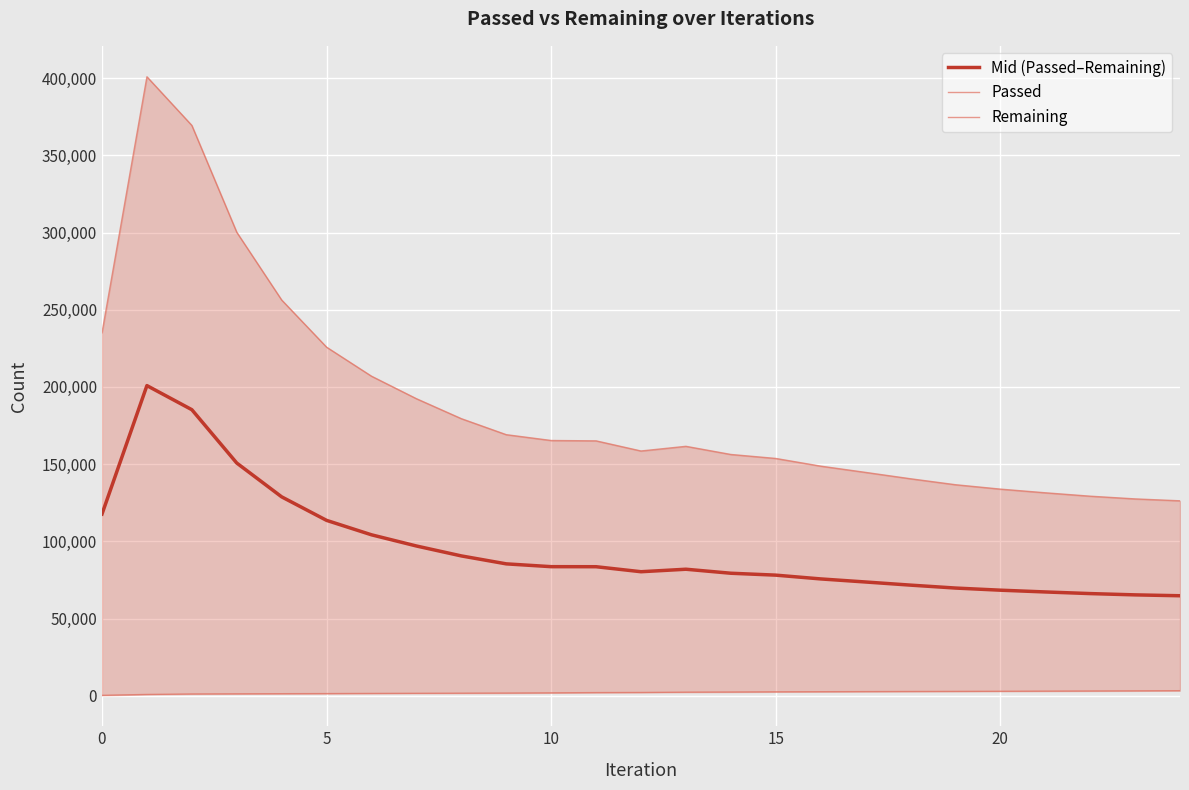

What is the maximum value for Mid (Passed–Remaining)?

200871.0